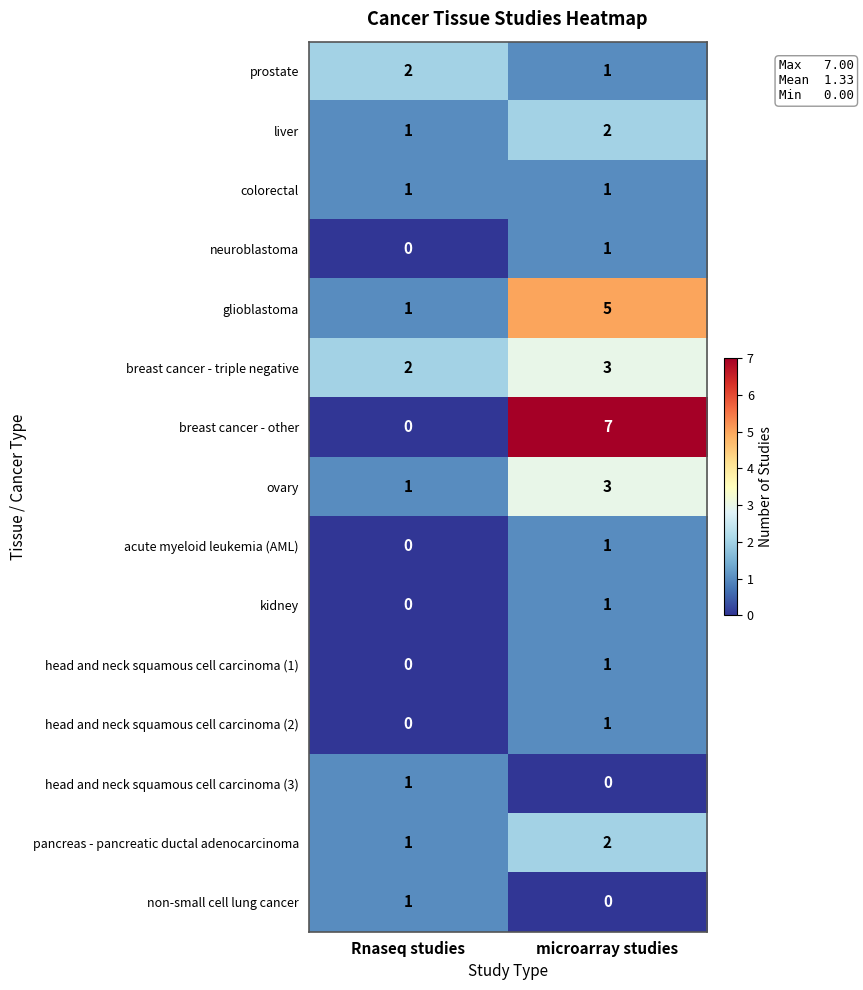

At which label is head and neck squamous cell carcinoma (3) closest to 0?

microarray studies